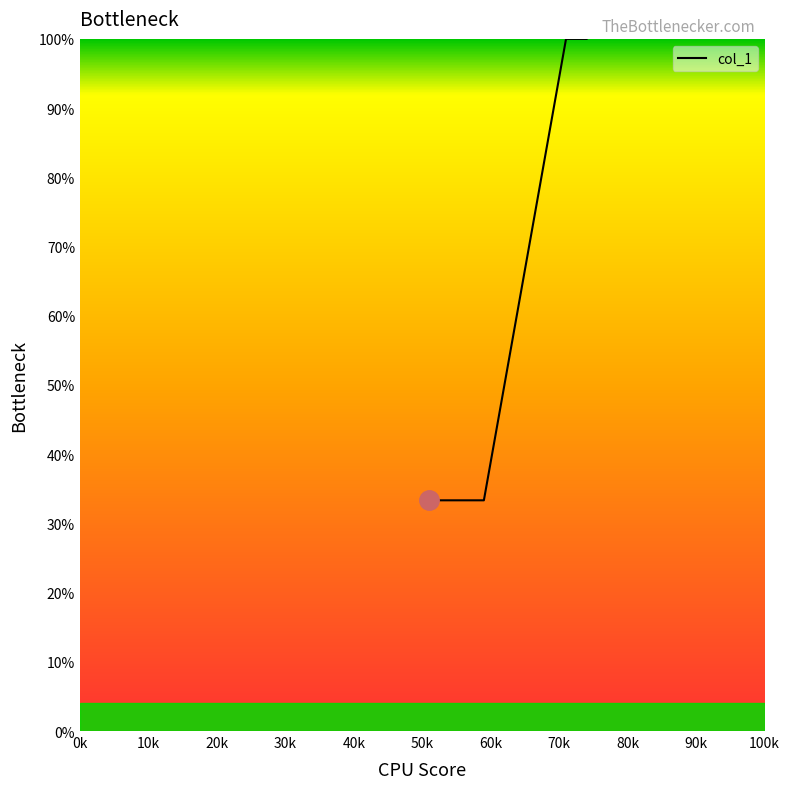

What is the smallest value displayed?

33.3